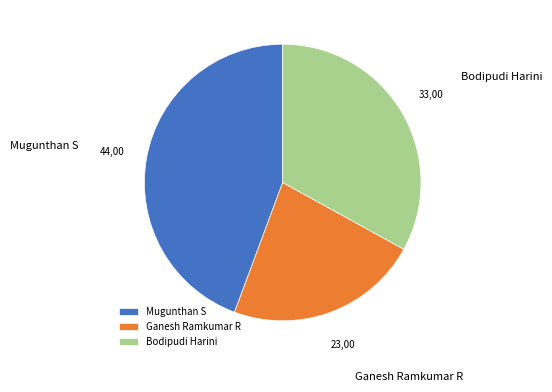

Count the number of slices in the pie.

3